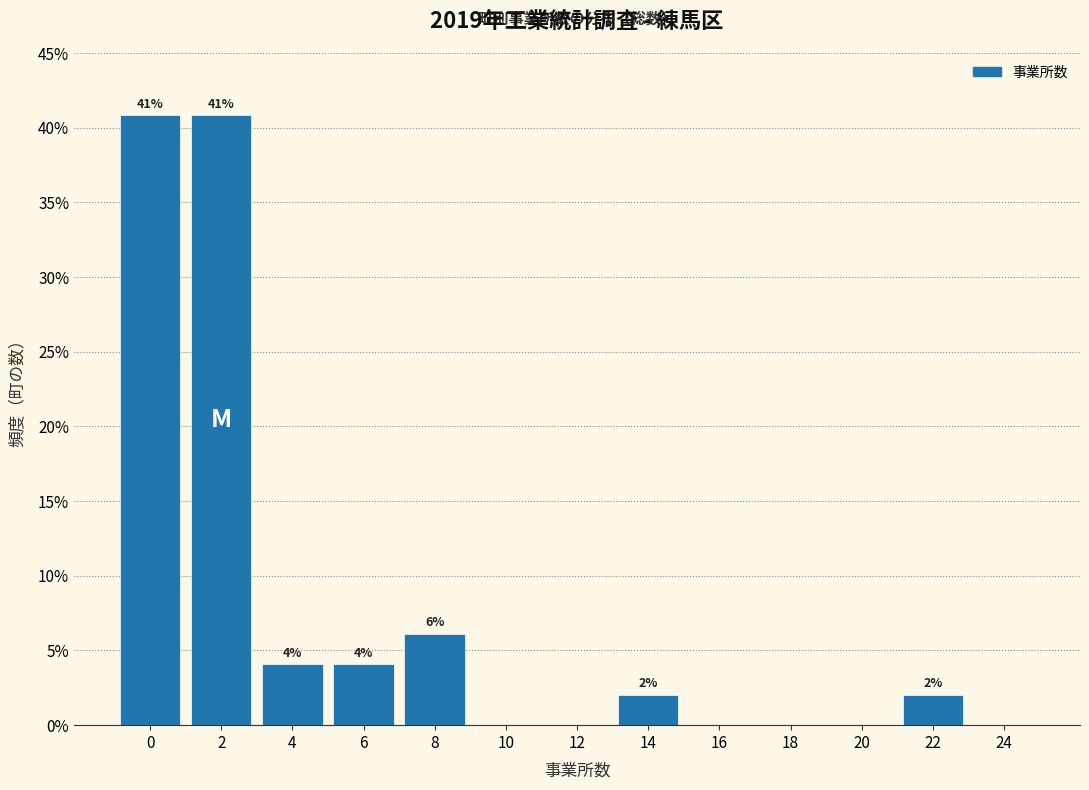

What is the sum of all values?

100.0